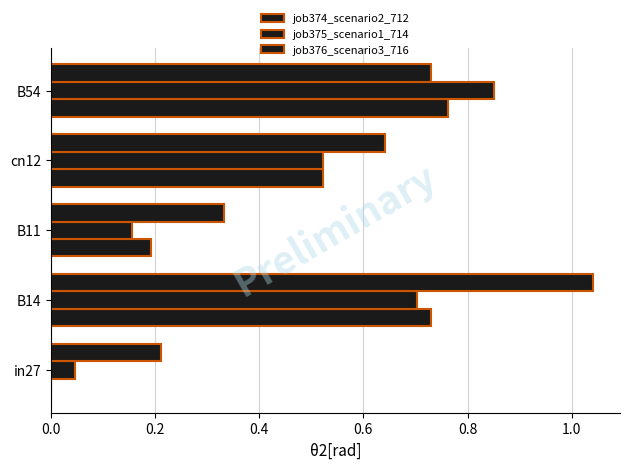

How many categories are shown in the chart?

5